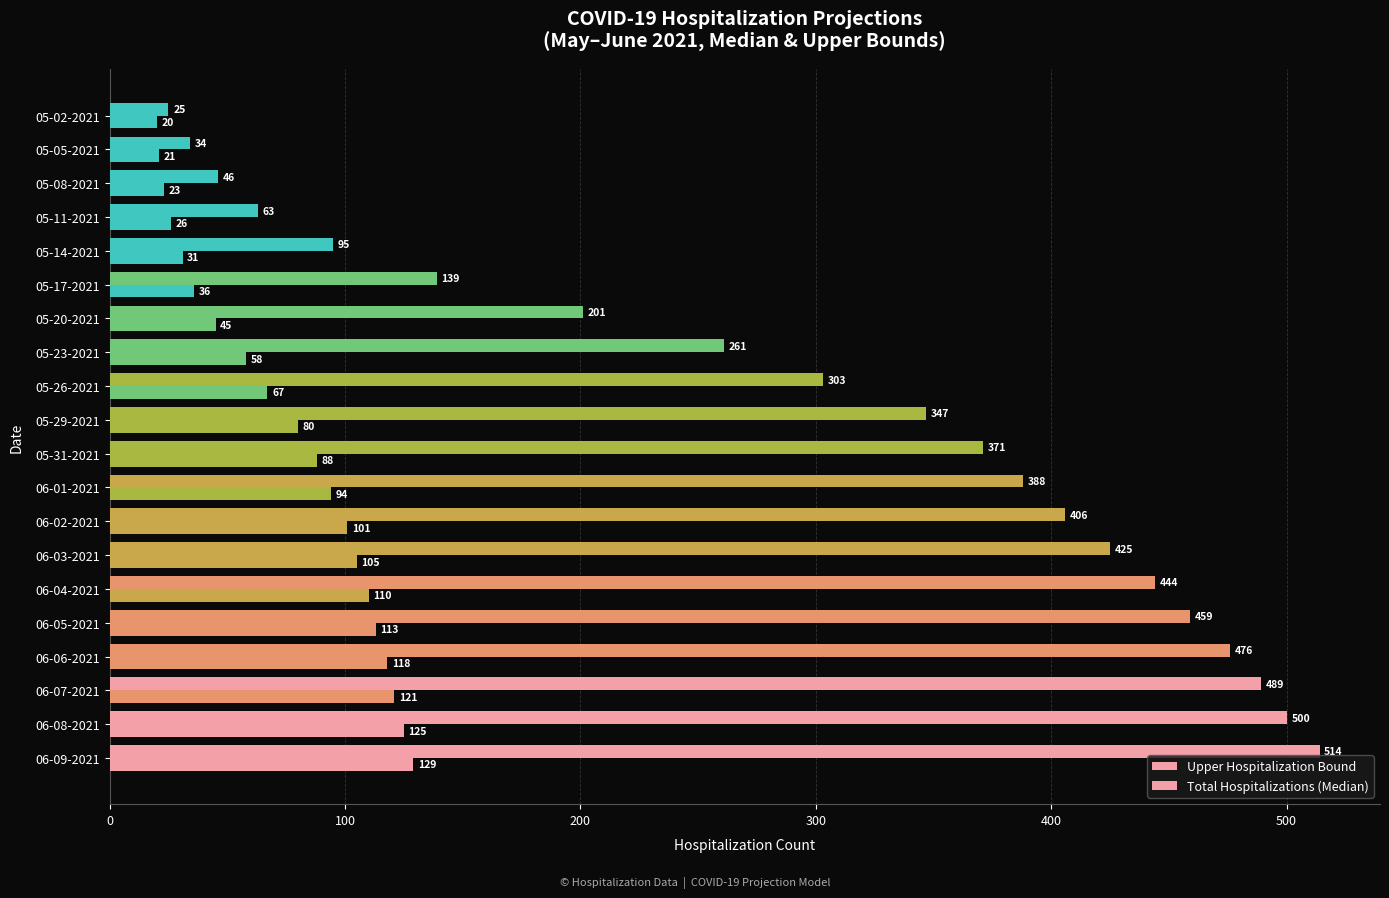

Count the number of categories in the chart.

20